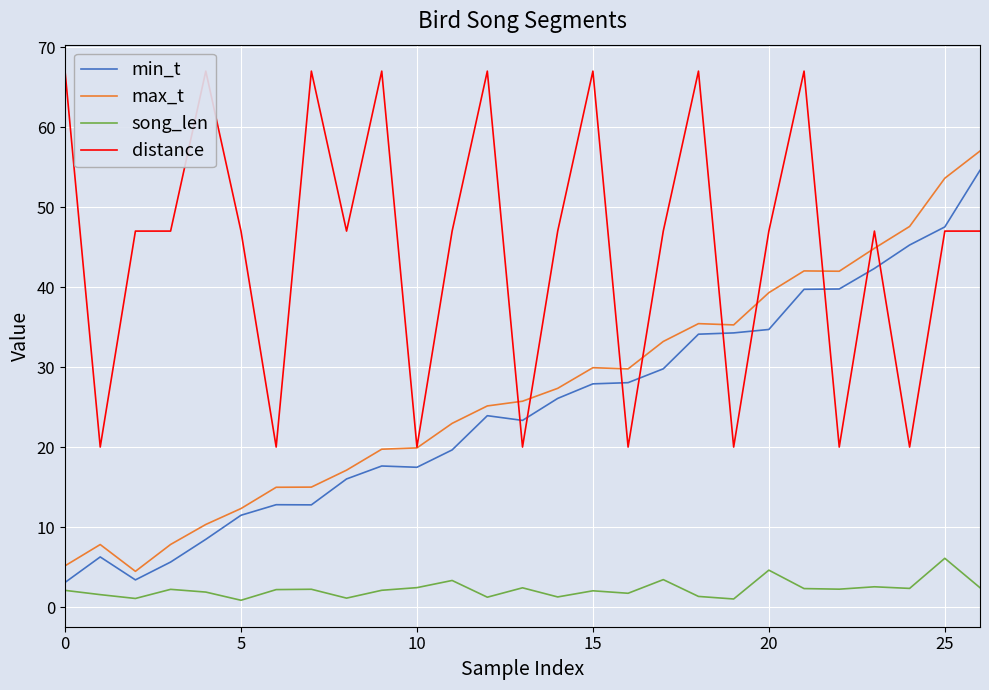

Is the value of min_t at 19 greater than the value of max_t at 9?

Yes